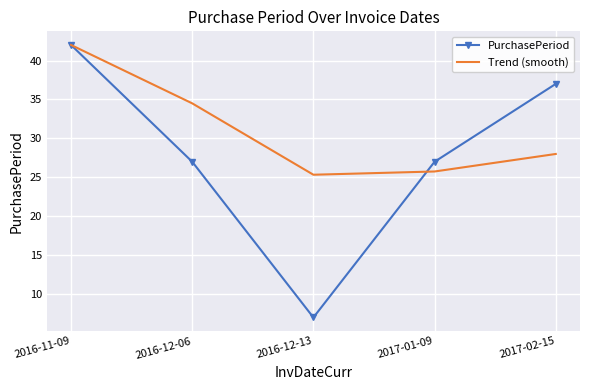

List the series in order of their overall mean, lowest first.

PurchasePeriod, Trend (smooth)